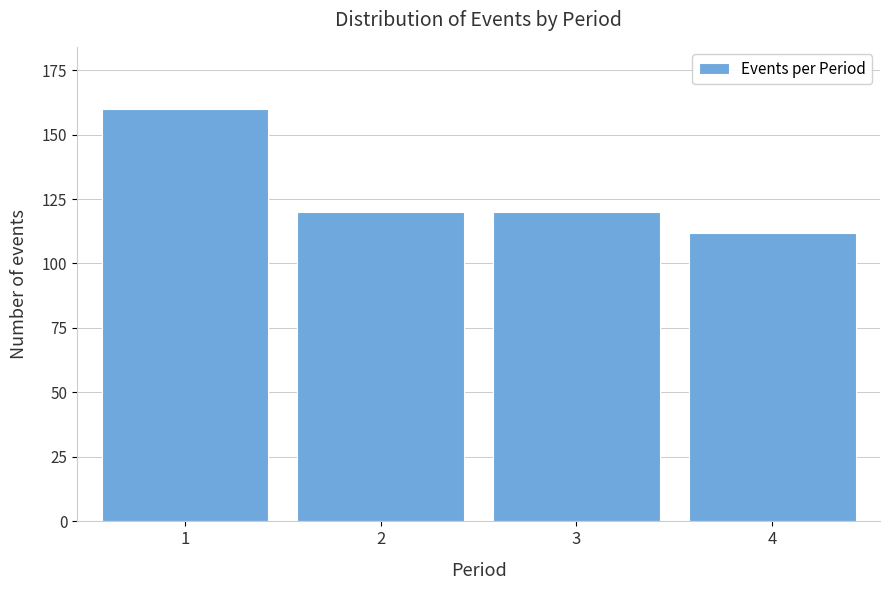

Reading right to left, extract all data points from this chart.

4=112	3=120	2=120	1=160